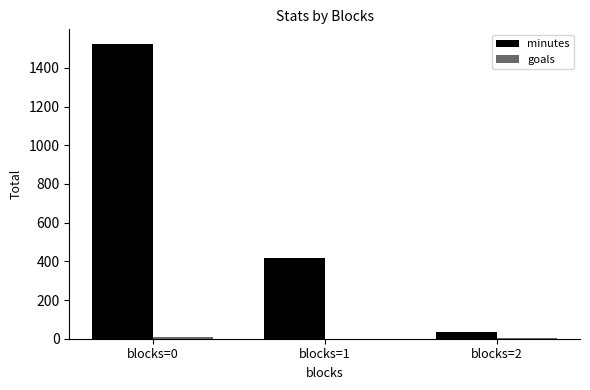

At which category is the sum across all series the highest?

blocks=0